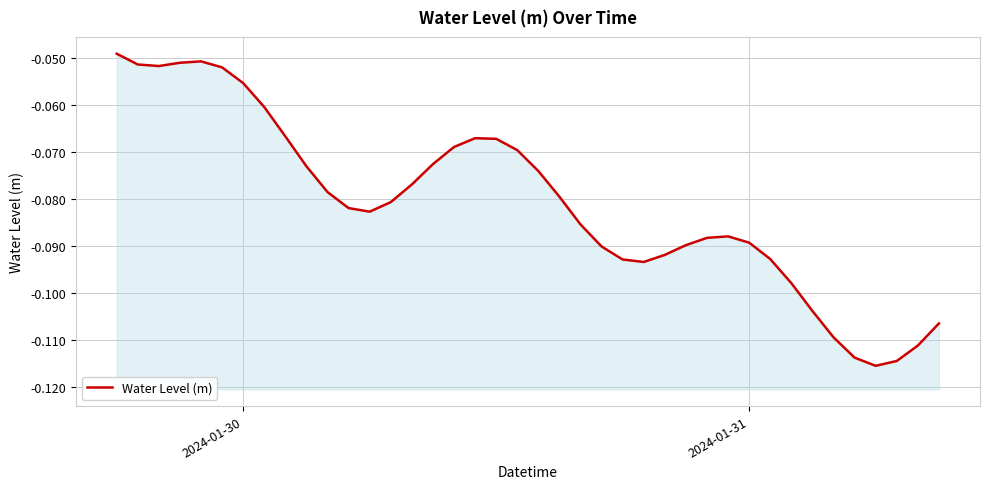

How many lines are shown in the chart?

1